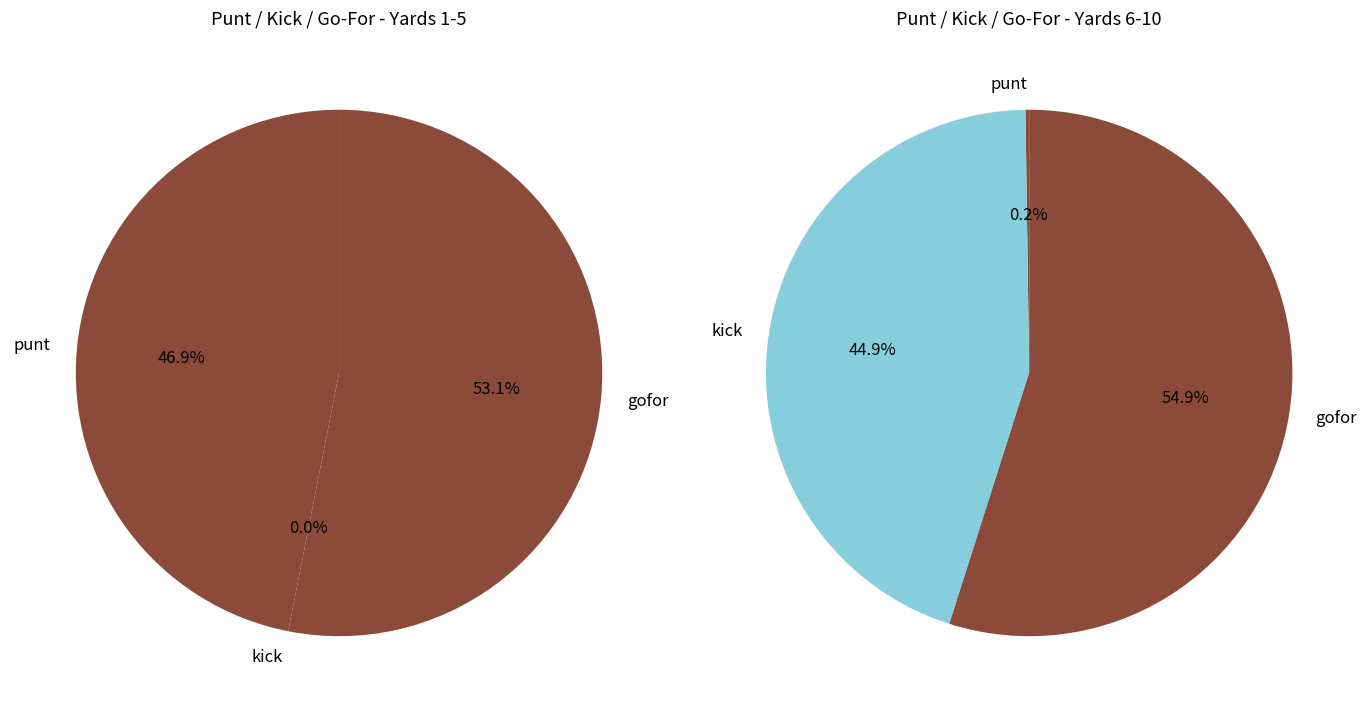

Is the sum of 13 and y=5 greater than half?

No